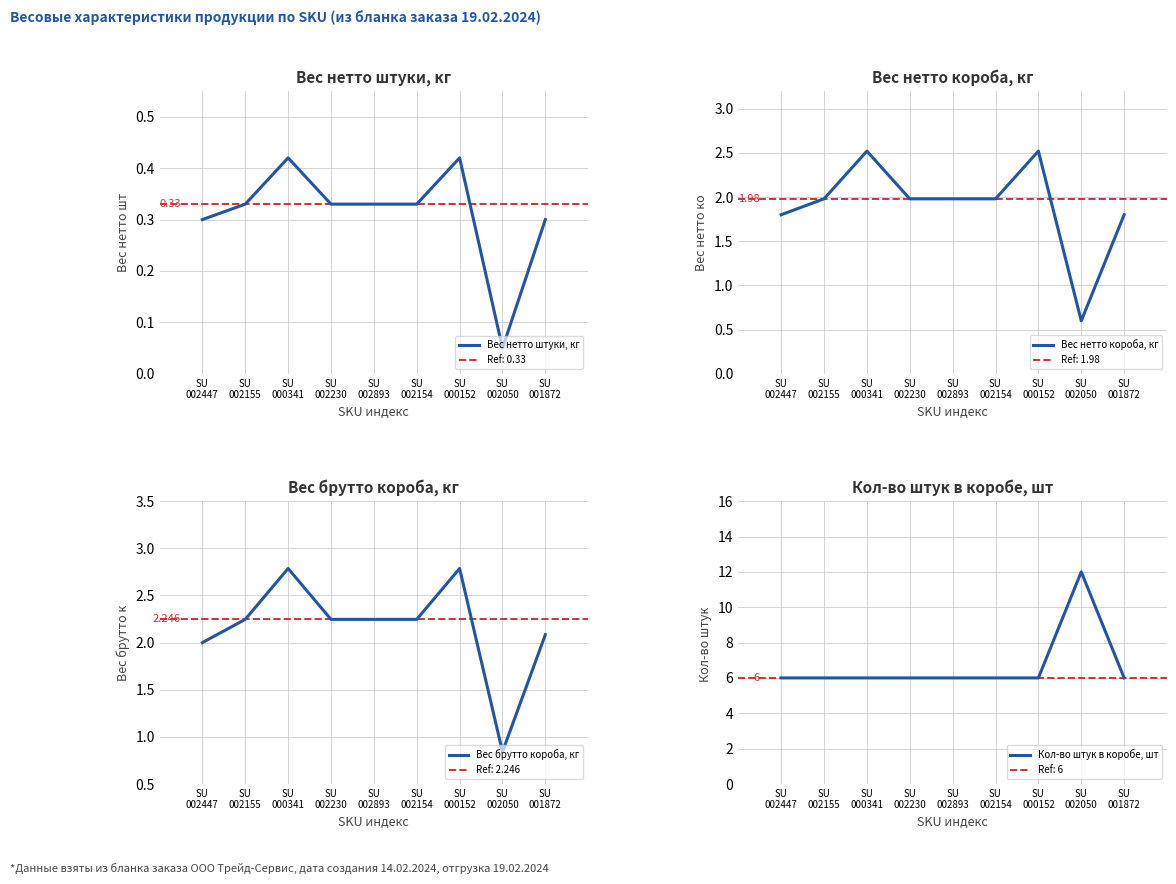

At how many categories does at least one series exceed 7?

1